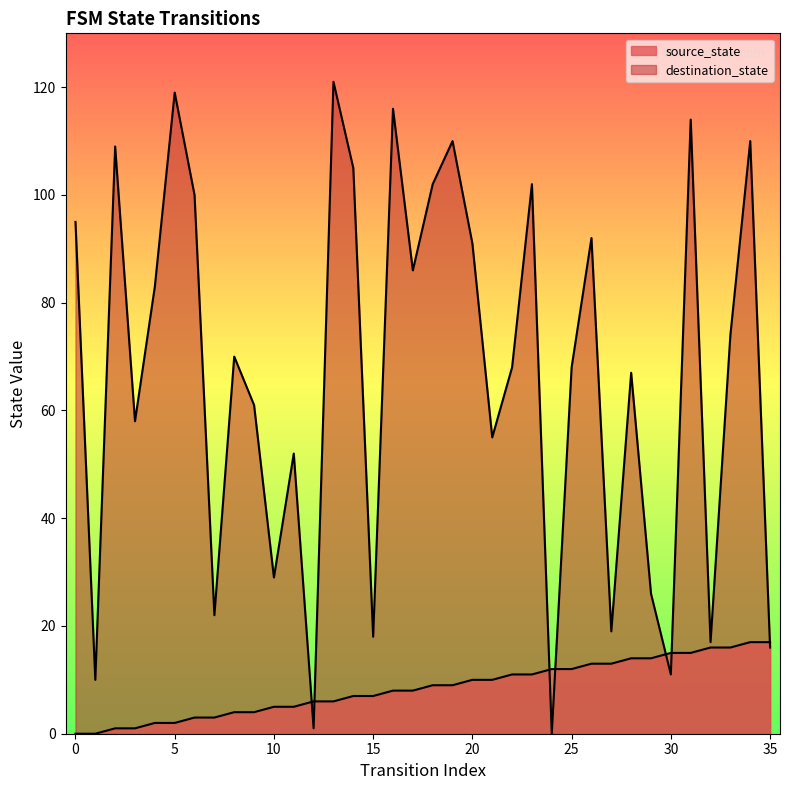

Rank the series at 10 from lowest to highest value.

source_state, destination_state